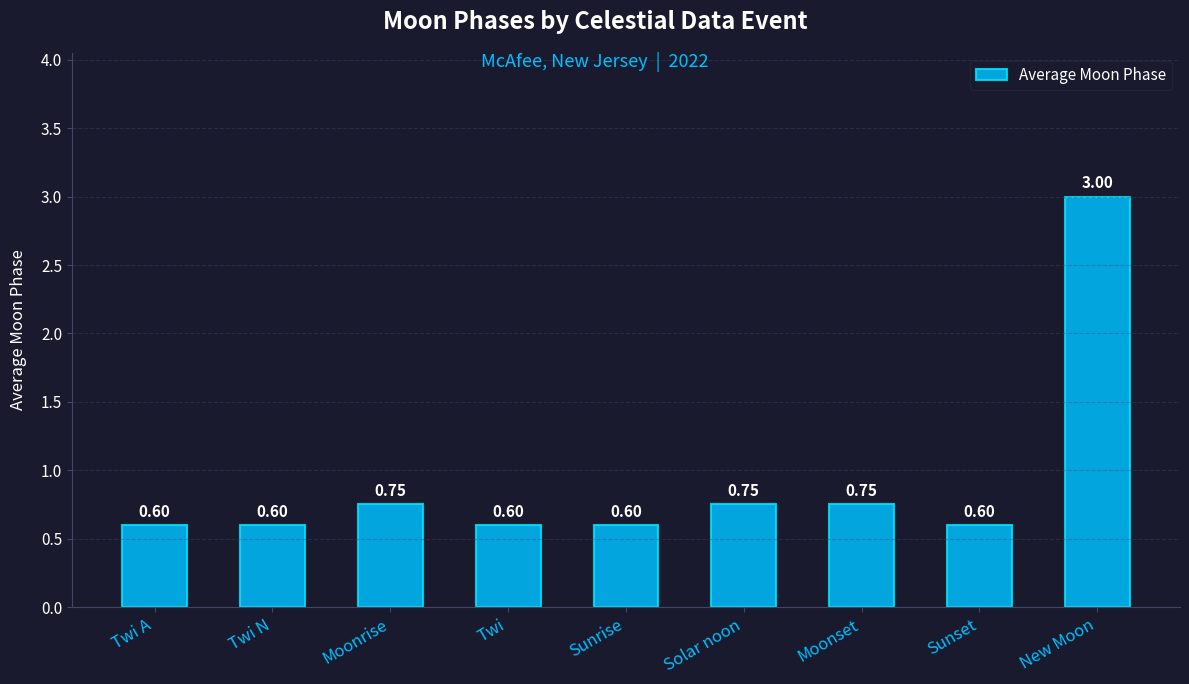

Between Solar noon and Sunset, which is larger?

Solar noon